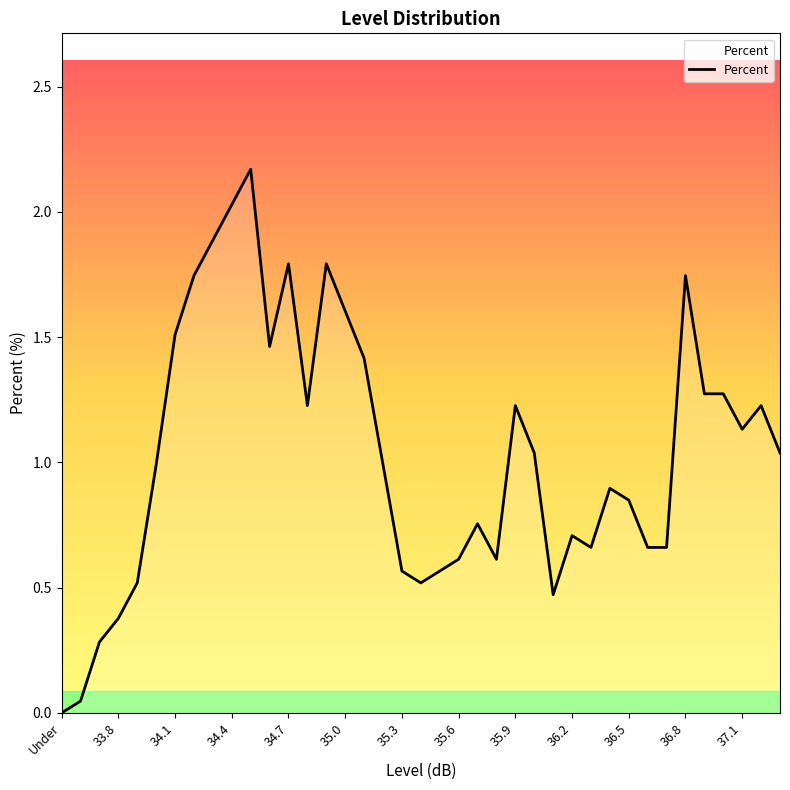

Is this an area chart (filled region under the line)?

Yes